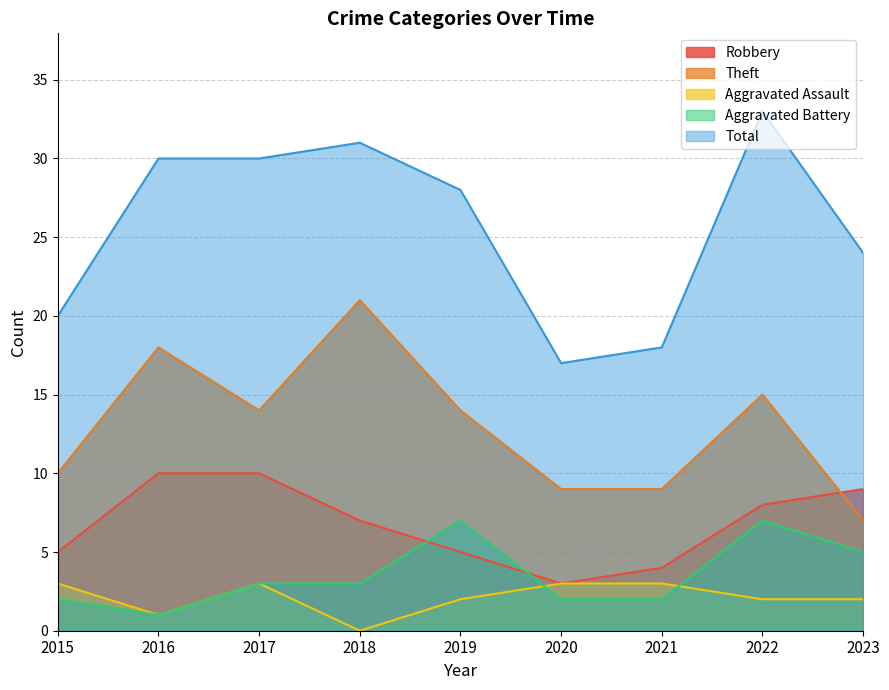

Reading left to right, what are all the values shown in this chart?

Robbery: 2015=5	2016=10	2017=10	2018=7	2019=5	2020=3	2021=4	2022=8	2023=9
Theft: 2015=10	2016=18	2017=14	2018=21	2019=14	2020=9	2021=9	2022=15	2023=7
Aggravated Assault: 2015=3	2016=1	2017=3	2018=0	2019=2	2020=3	2021=3	2022=2	2023=2
Aggravated Battery: 2015=2	2016=1	2017=3	2018=3	2019=7	2020=2	2021=2	2022=7	2023=5
Total: 2015=20	2016=30	2017=30	2018=31	2019=28	2020=17	2021=18	2022=33	2023=24